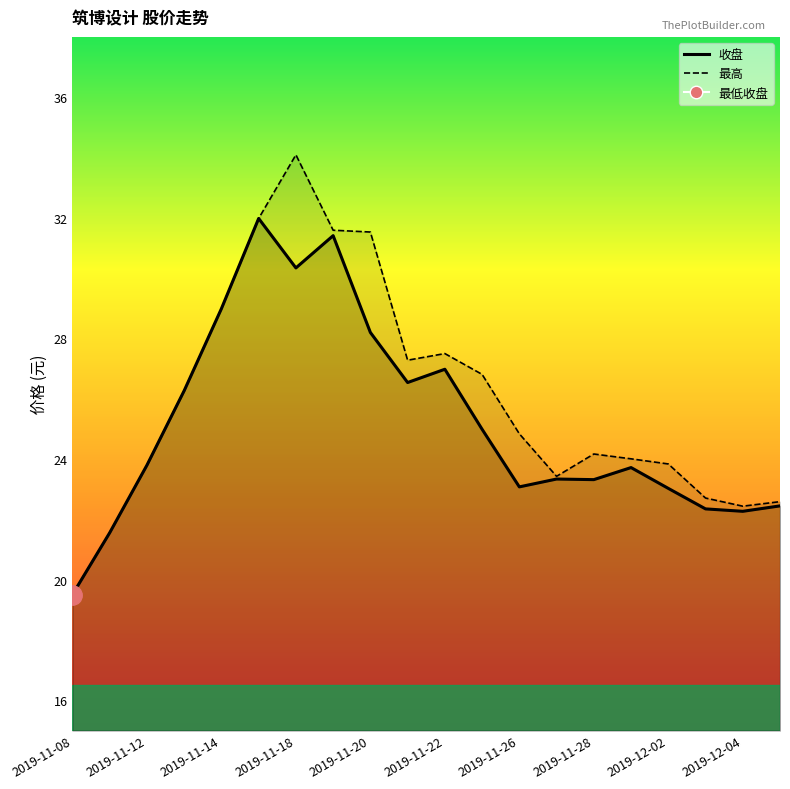

Is the value of 收盘 at 2019-12-05 greater than the value of 最高 at 2019-11-26?

No